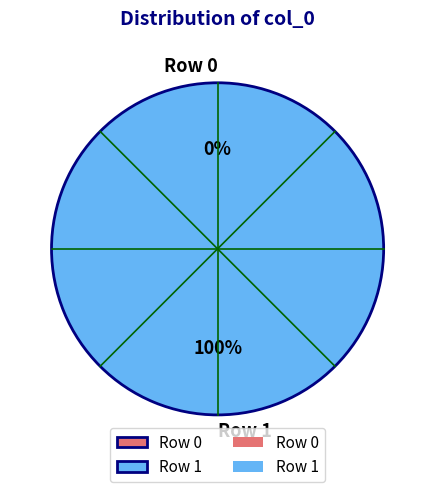

To the nearest percent, what portion does Row 1 represent?

100%